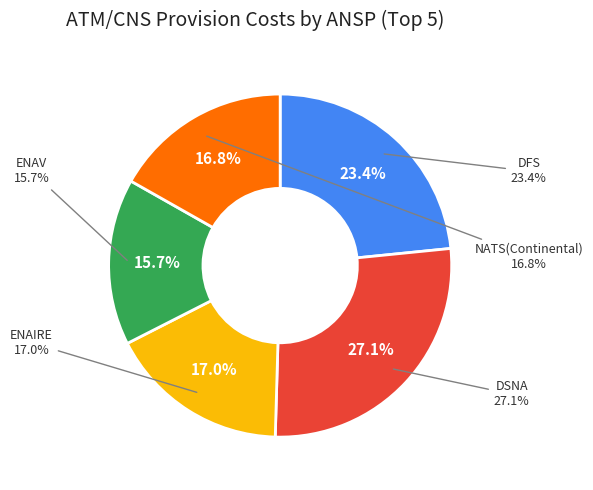

What portion of the pie excludes ENAV?

84.3%